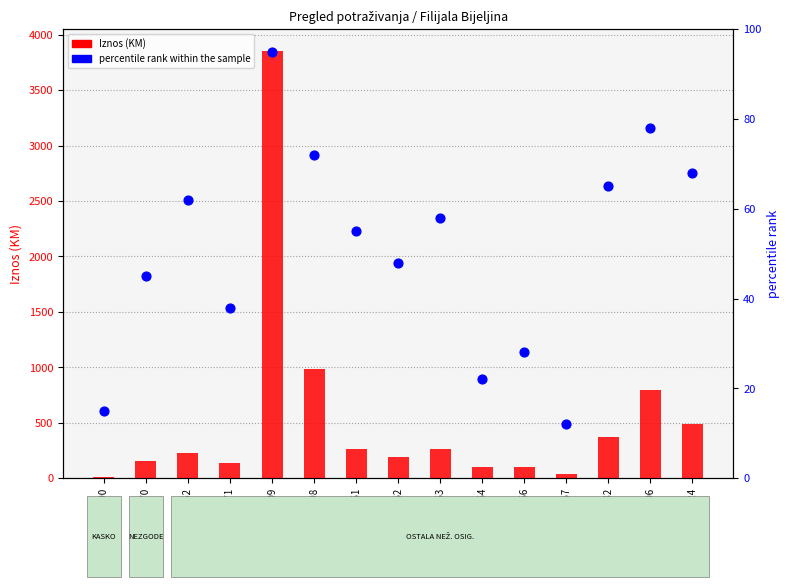

Is the value of percentile rank within the sample at 7031498 greater than the value of Iznos (KM) at 8019861?

No